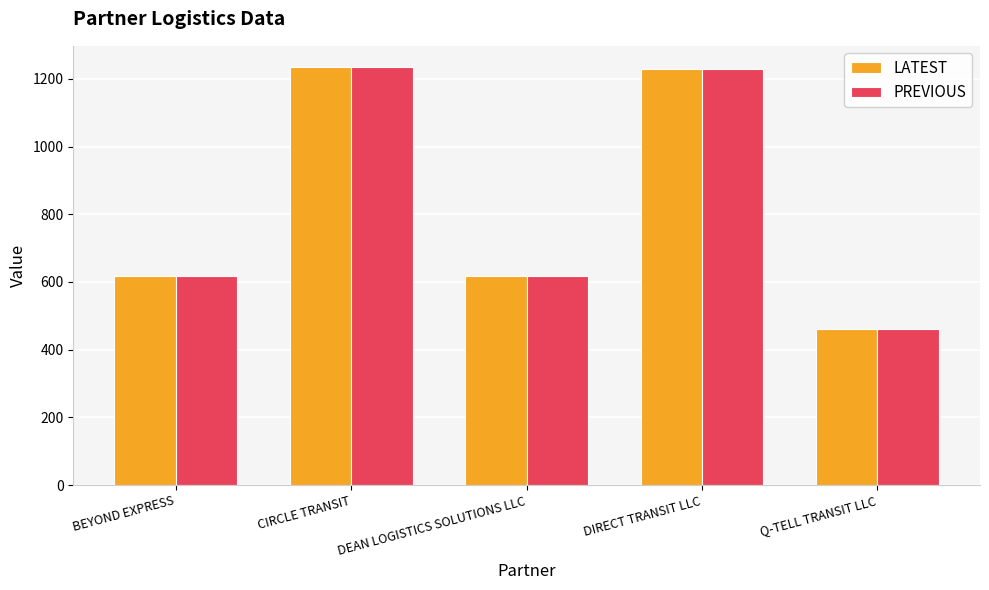

Is it true that LATEST equals 1236.0 at CIRCLE TRANSIT?

True